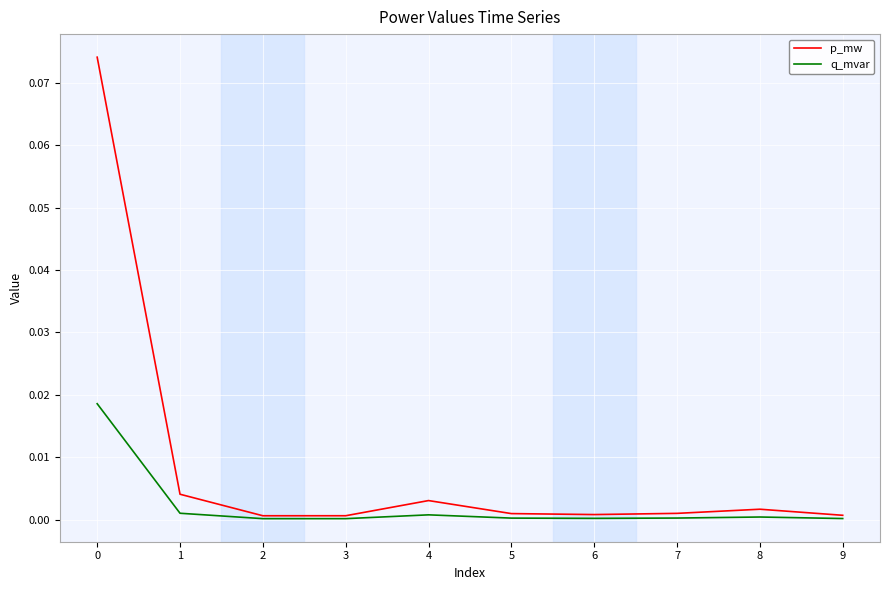

Which series has the largest total across all categories?

p_mw